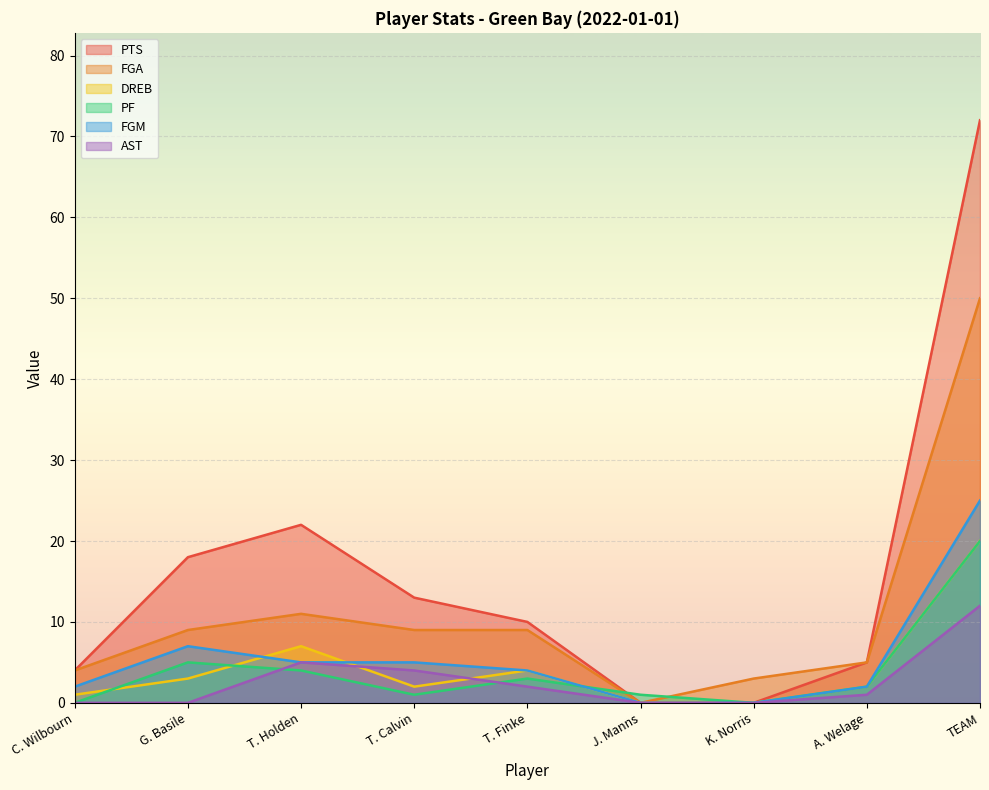

What is the difference between the second highest and second lowest values in the PF series?

5